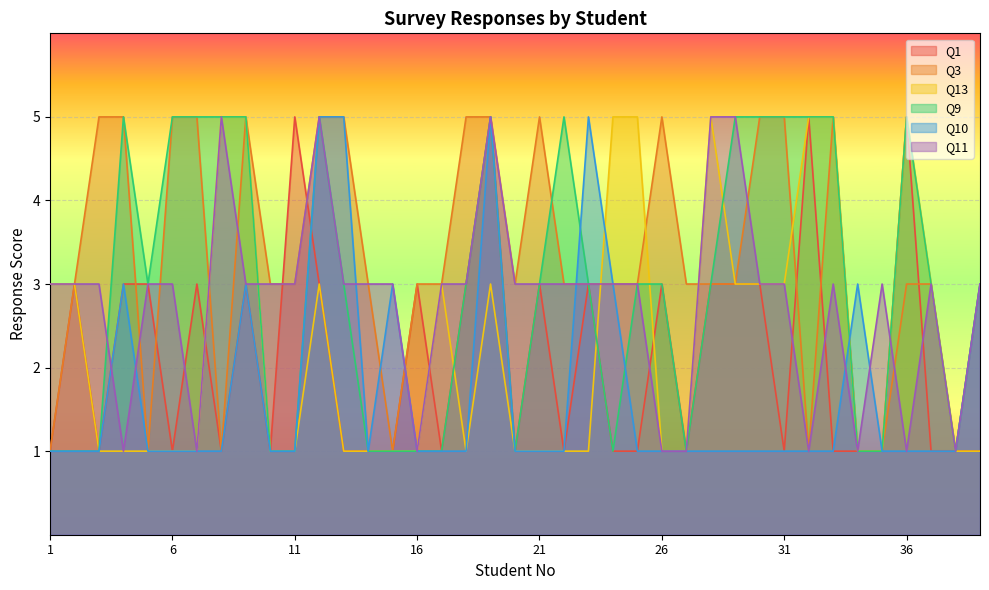

At which label is Q13 closest to 3?

1